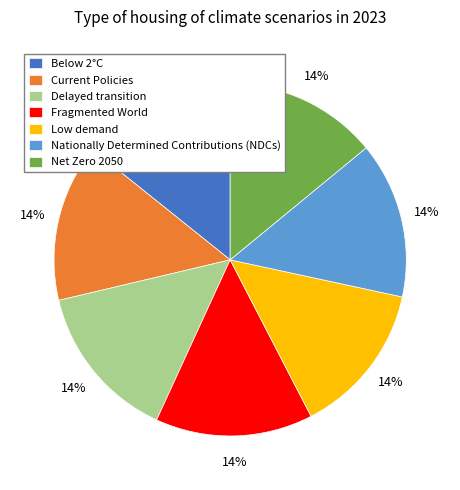

To the nearest percent, what is the combined percentage of Current Policies and Below 2°C?

29%